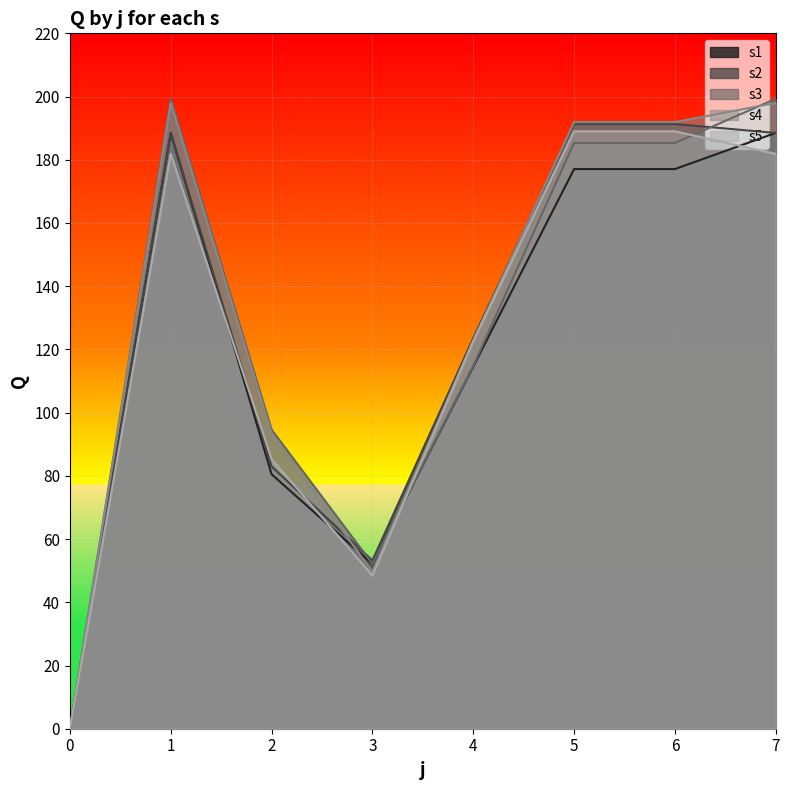

The value of s1 at 6 is 266.6. True or false?

False